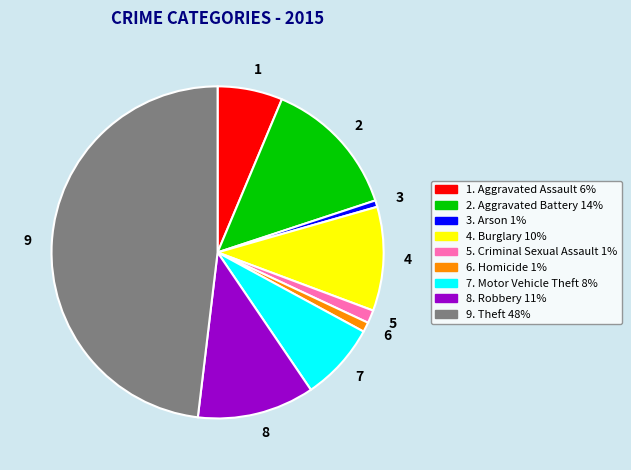

Does any single category account for the majority?

No